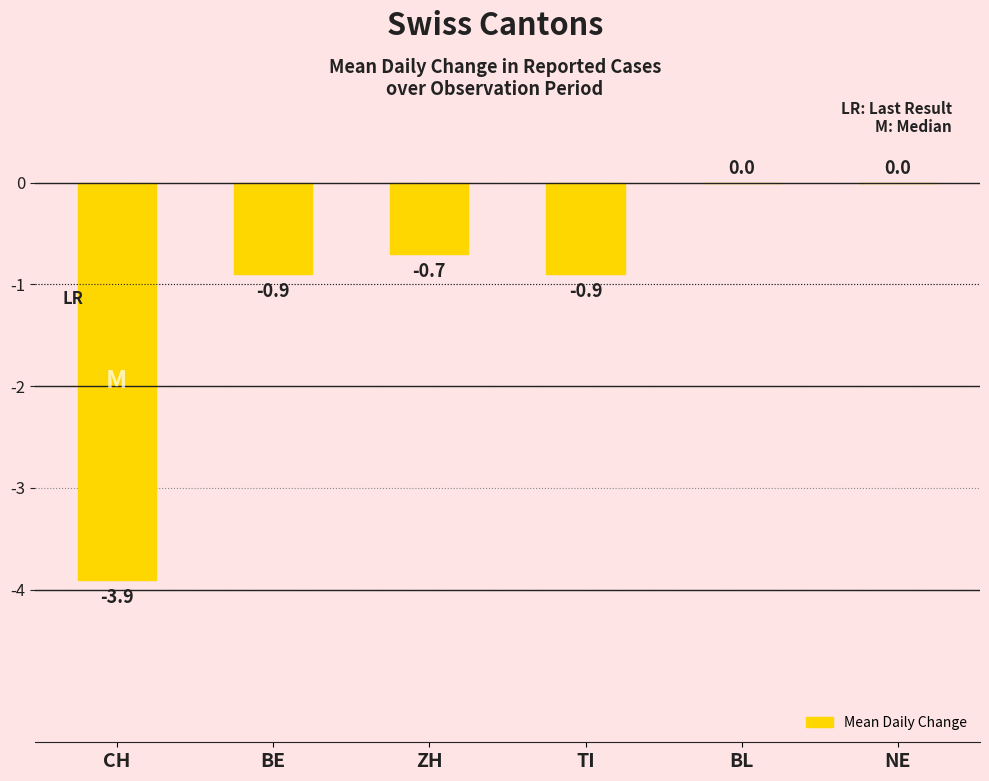

What is the change in value from BE to NE?

+0.9